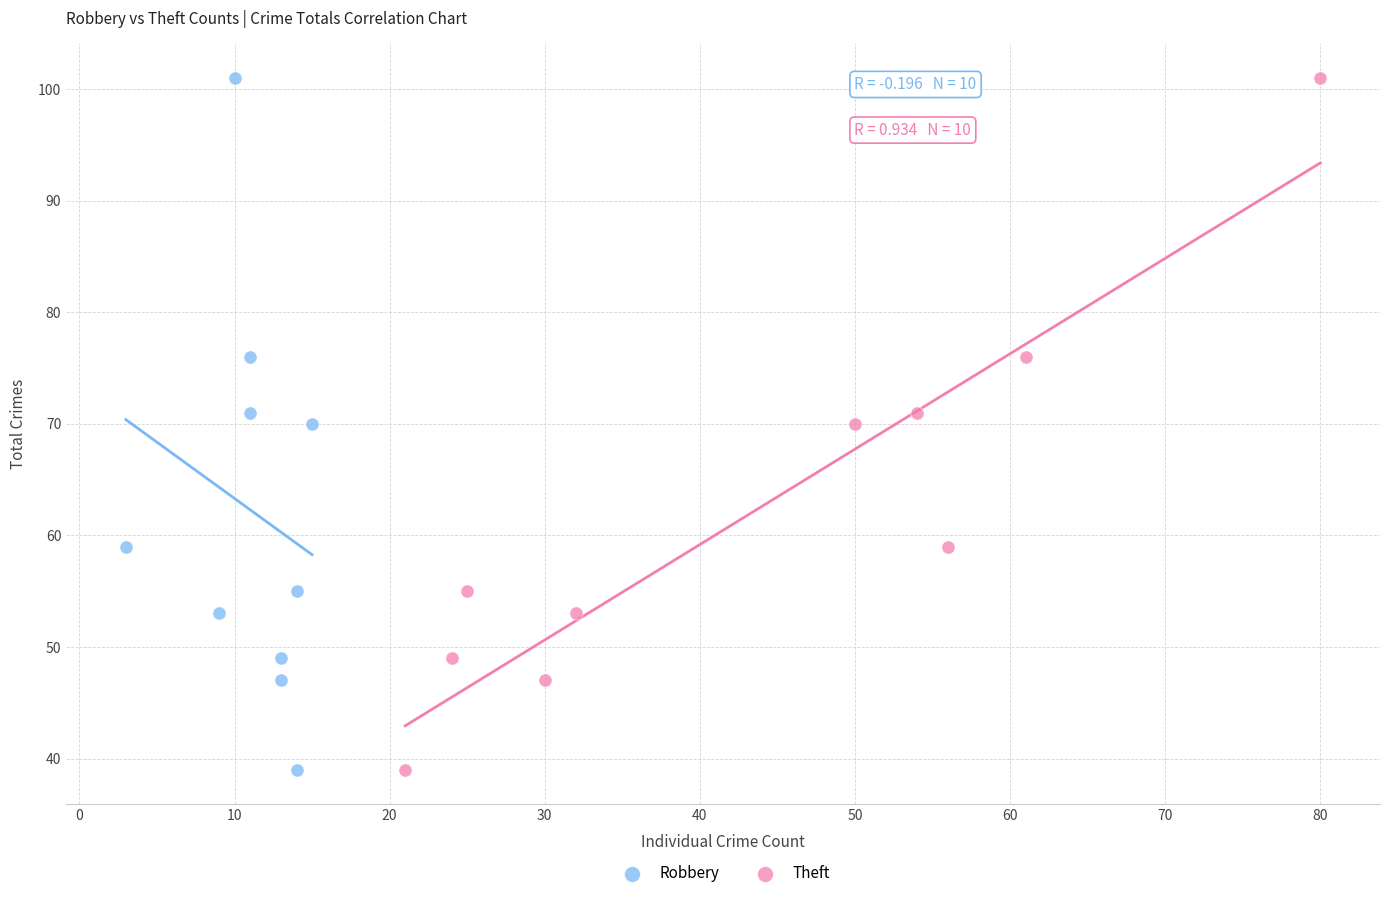

What are all the series names shown in the legend?

Robbery, Theft